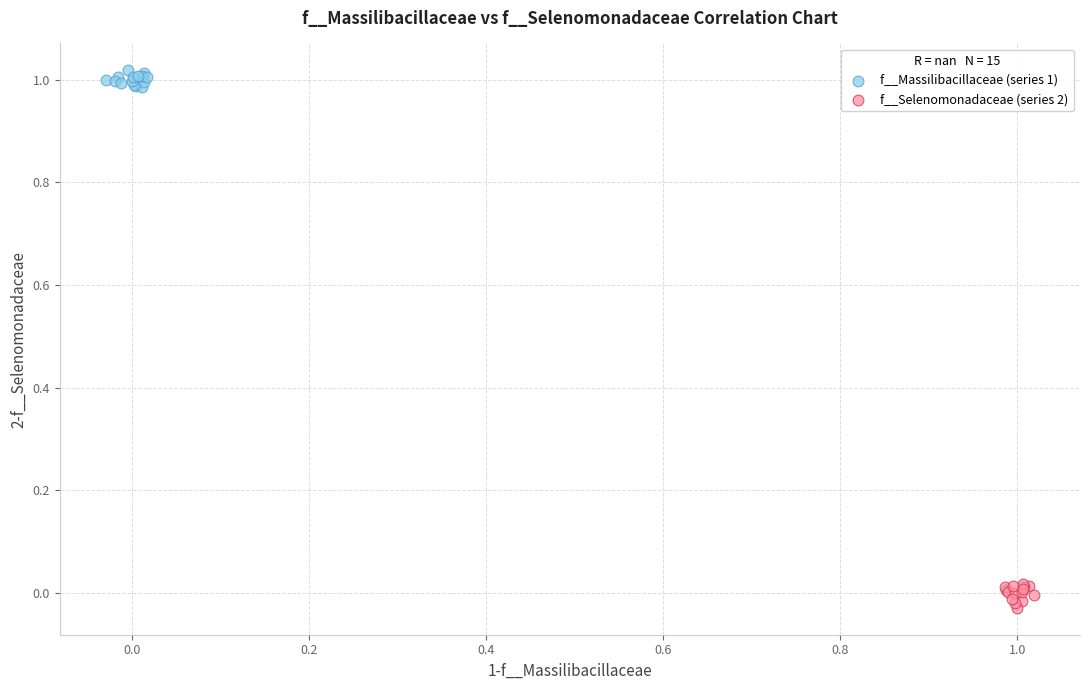

Which series reaches the minimum Y coordinate?

f__Selenomonadaceae (series 2)